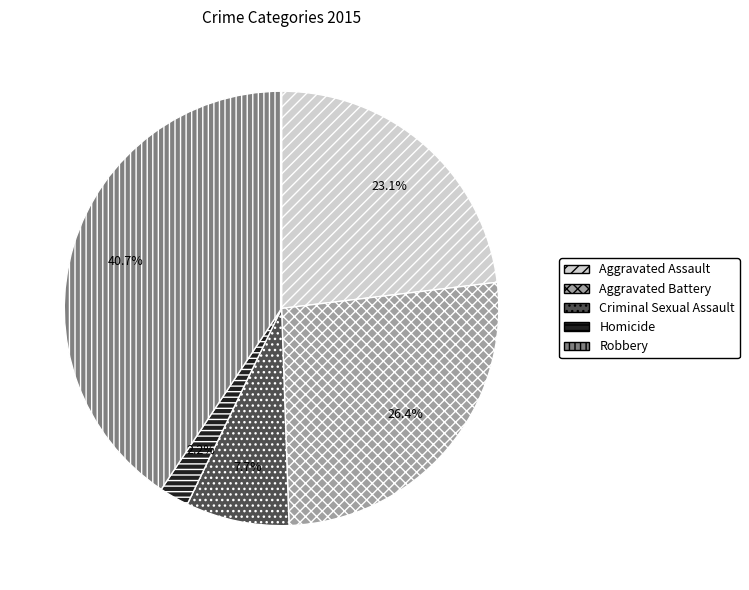

Rank the categories by value from lowest to highest.

Homicide, Criminal Sexual Assault, Aggravated Assault, Aggravated Battery, Robbery